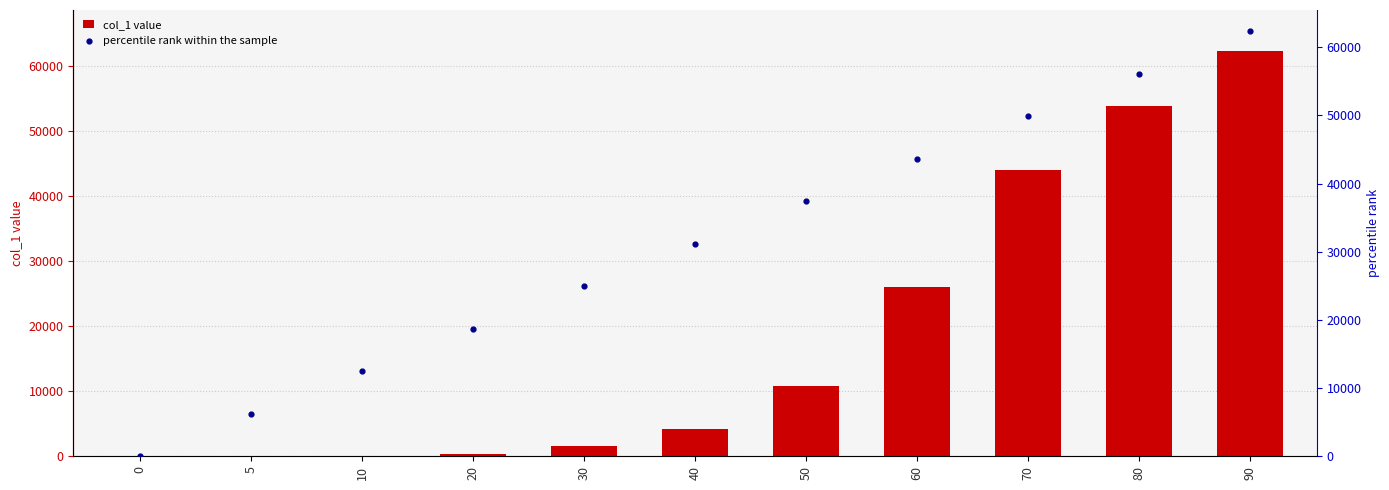

Which series has the widest spread of Y values?

percentile rank within the sample